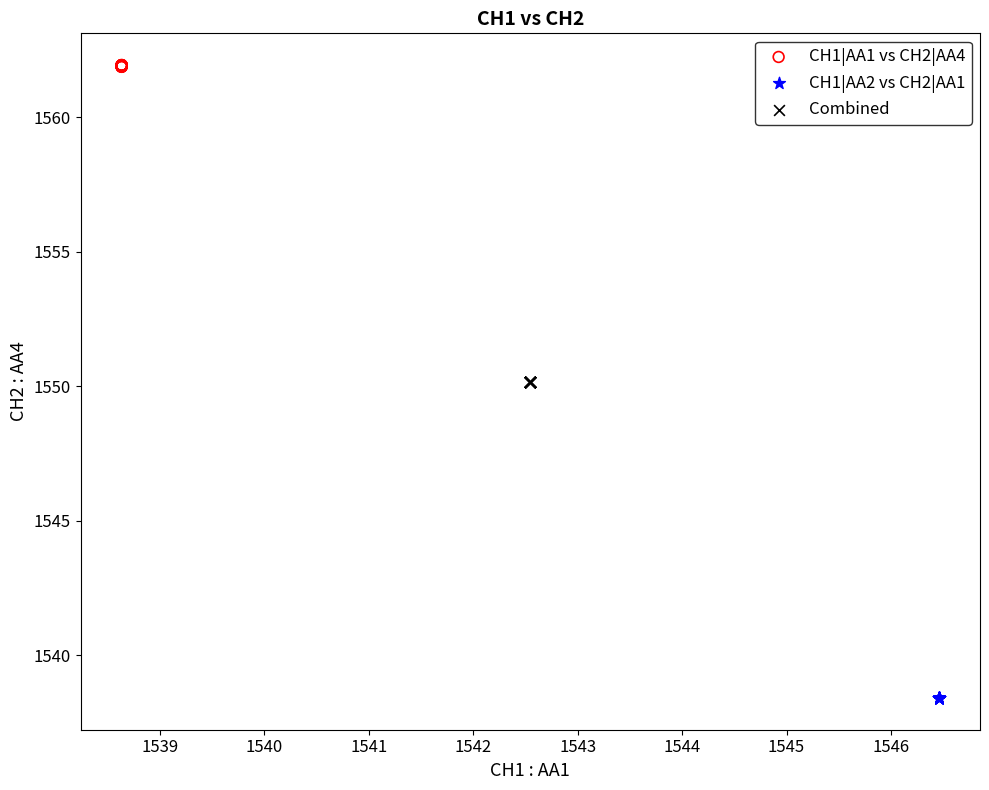

Which series contains the highest Y value?

CH1|AA1 vs CH2|AA4